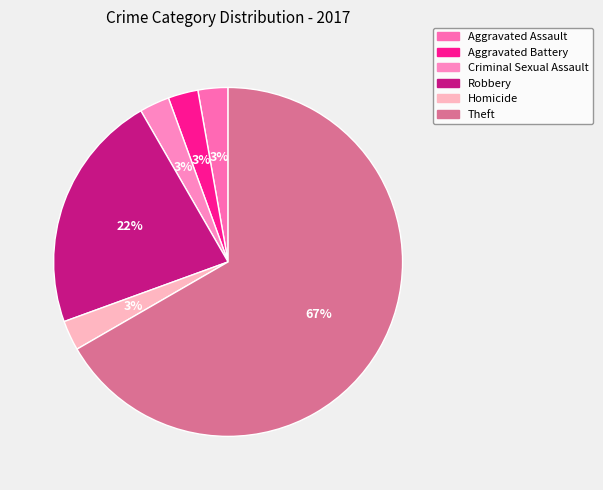

What portion of the pie excludes Homicide?

97.2%